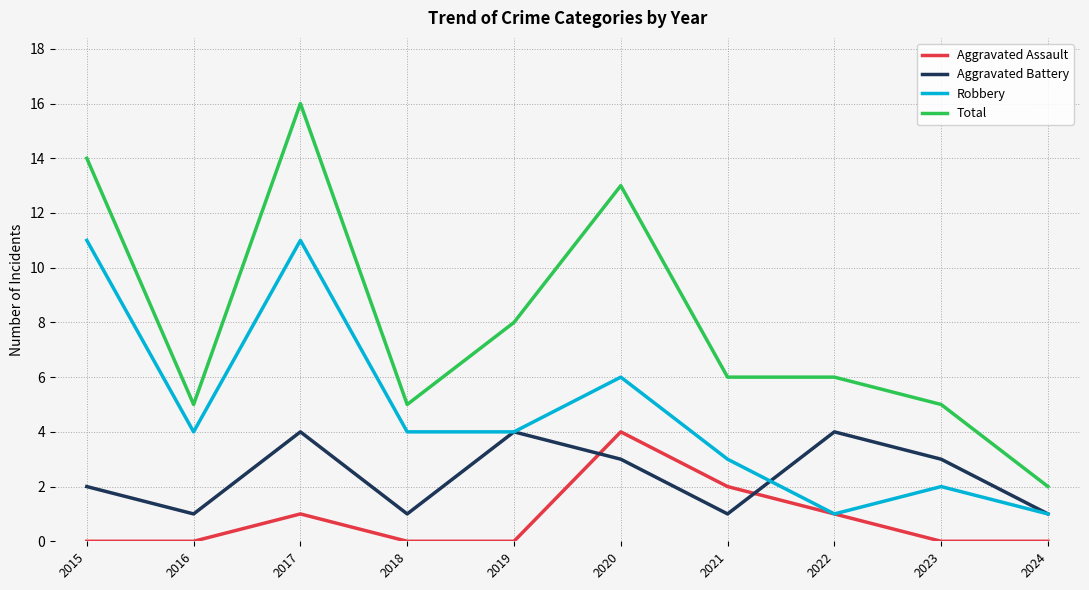

True or false: Robbery has more than 2 interior local peaks.

True